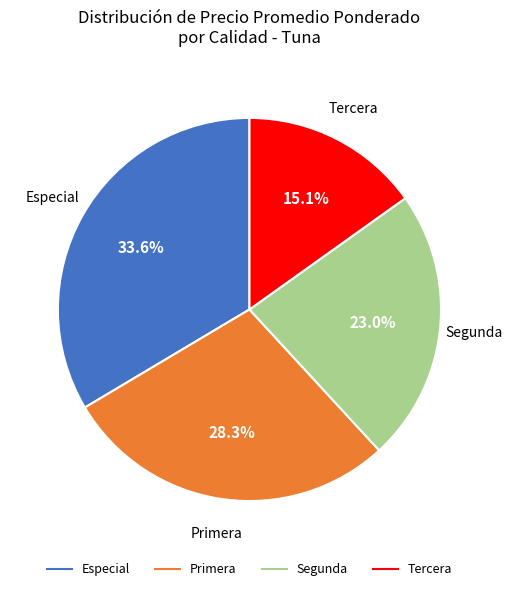

Is it true that Primera is 28% of the pie?

True